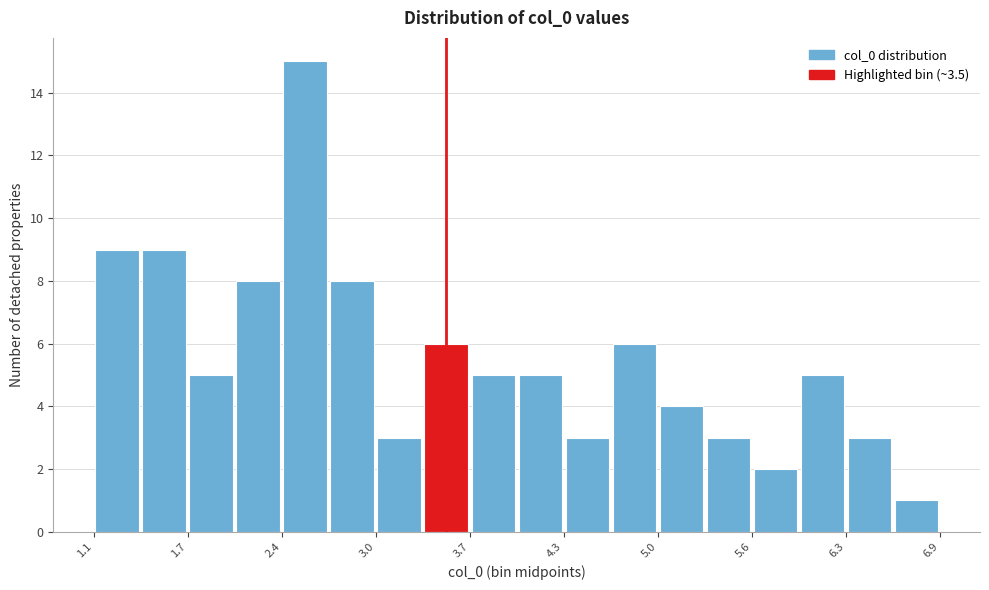

Read against the x-axis, roughly where is the centre of the tallest bar?

2.5